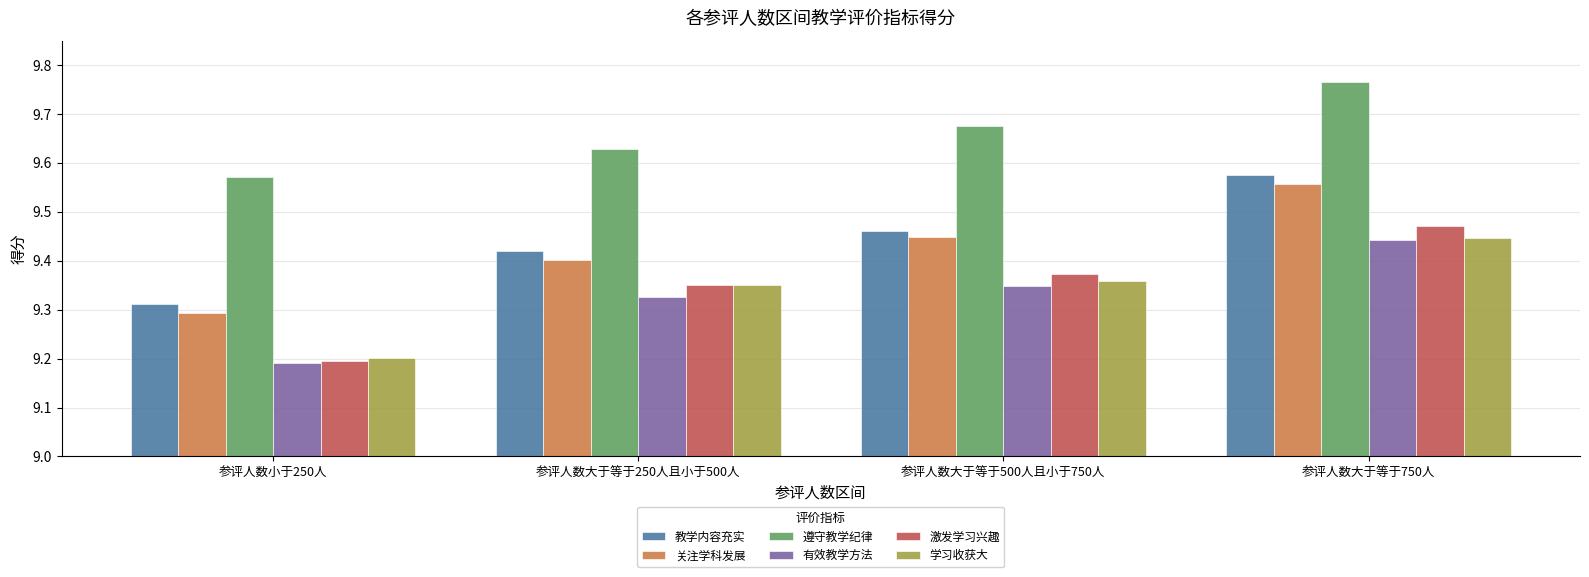

What position from the left is 参评人数大于等于750人?

4